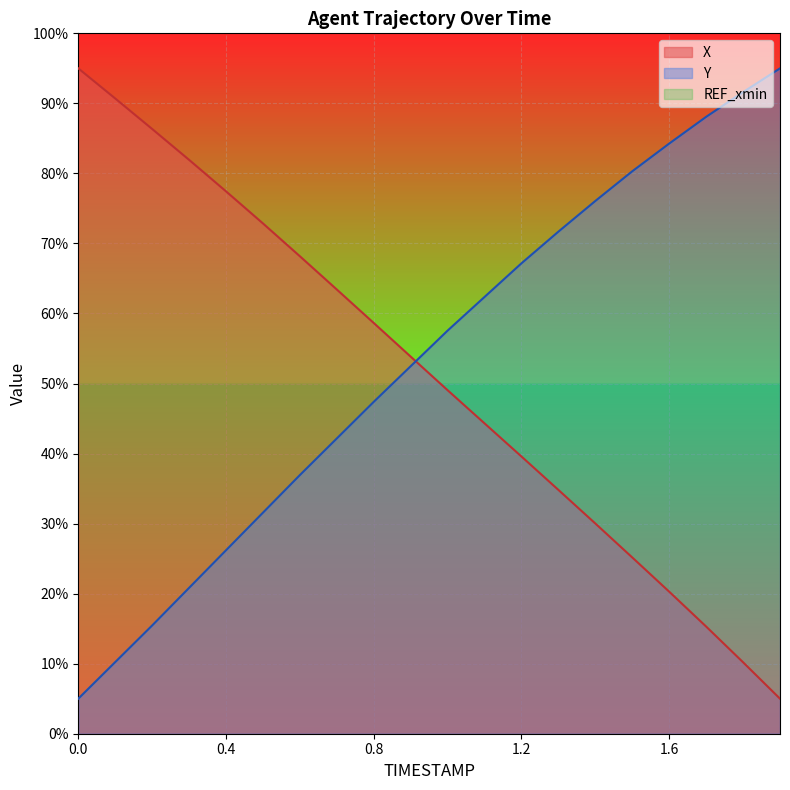

True or false: Y has a value of 5.0 at 0.0.

True